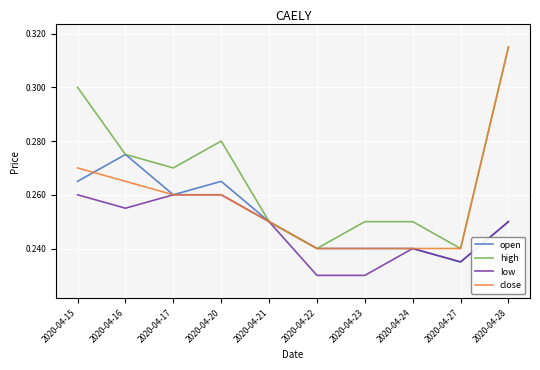

Rank the series by their average value, from highest to lowest.

high, close, open, low